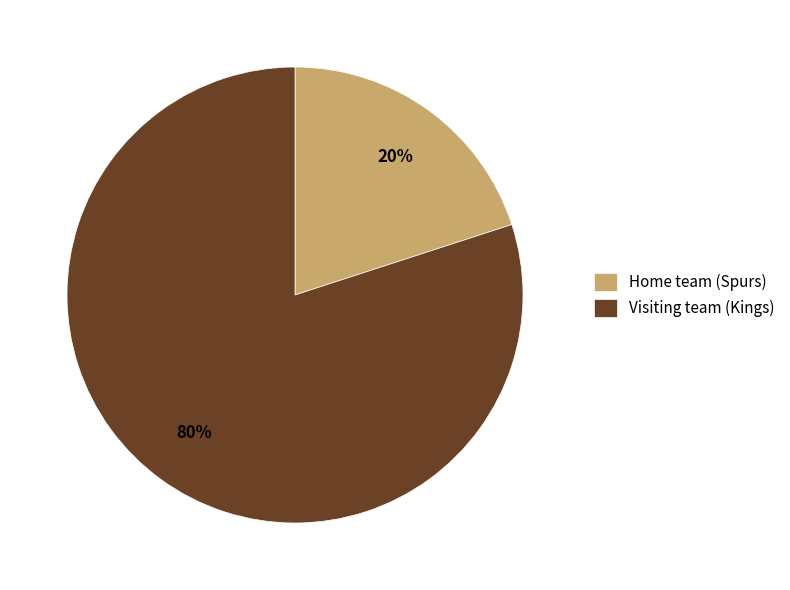

True or false: Home team (Spurs) accounts for 10% of the total.

False